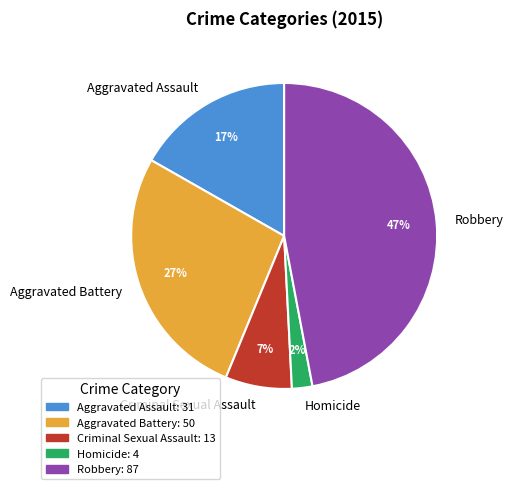

Combined, do Robbery and Criminal Sexual Assault account for over 50%?

Yes